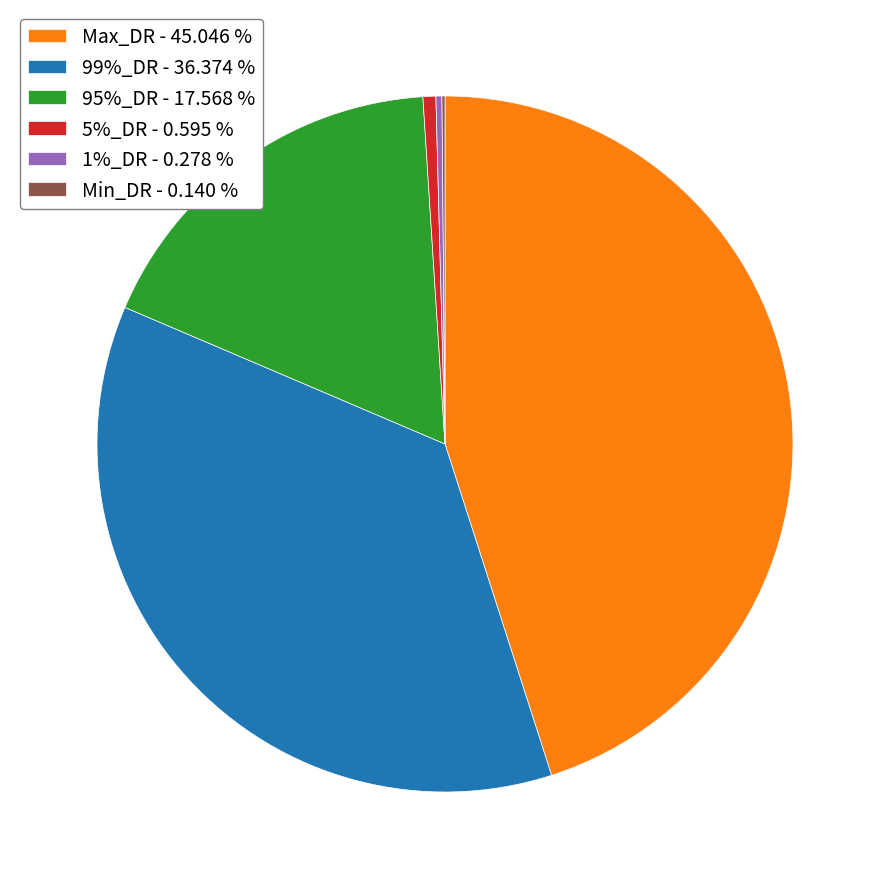

Does 95%_DR - 17.568 % account for over 50% of the chart?

No